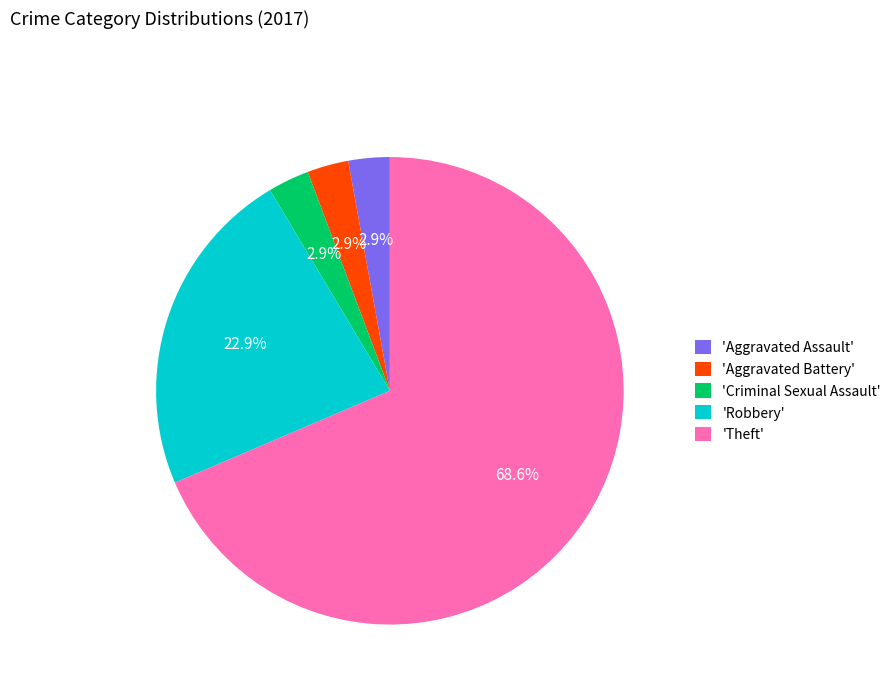

Which has a higher value, 'Robbery' or 'Criminal Sexual Assault'?

'Robbery'